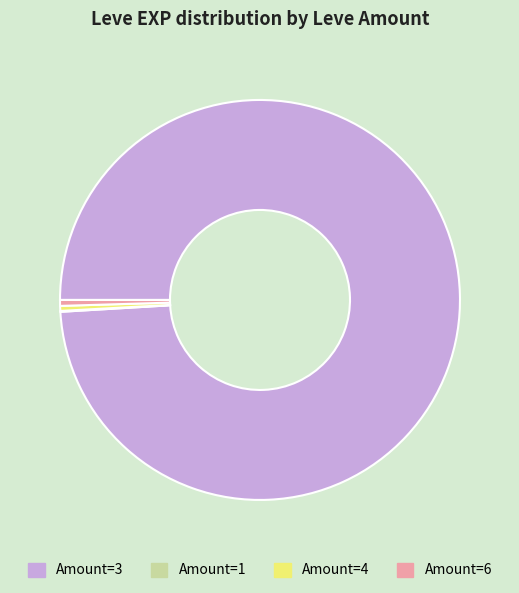

Is there a majority slice in this chart?

Yes